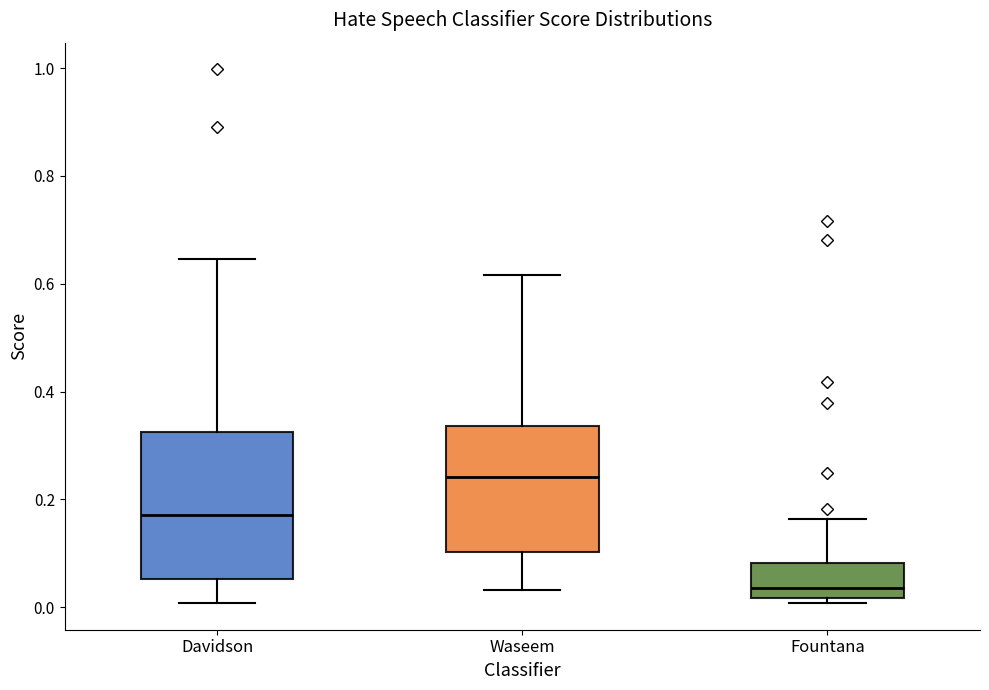

Where is the upper edge of the box for Davidson on the y-axis? The values are not printed on the chart, so give them approximately, as read against the axis.

0.32